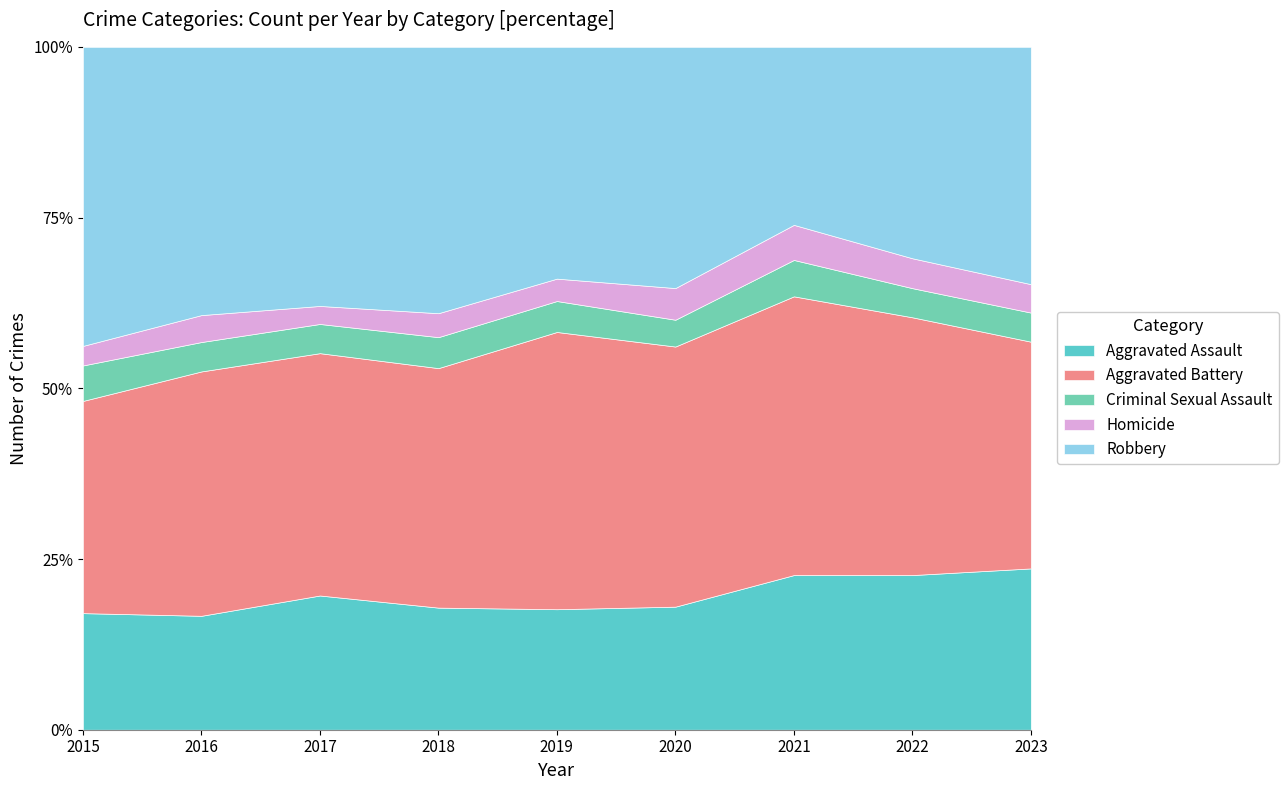

Is it true that Homicide equals 17 at 2018?

False